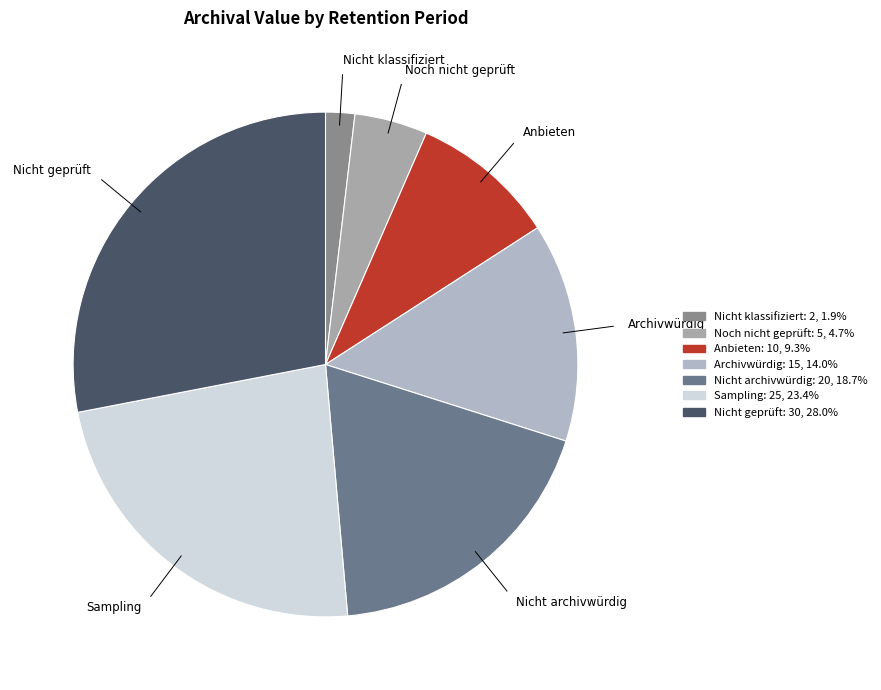

Is there any slice that represents more than half of the pie?

No